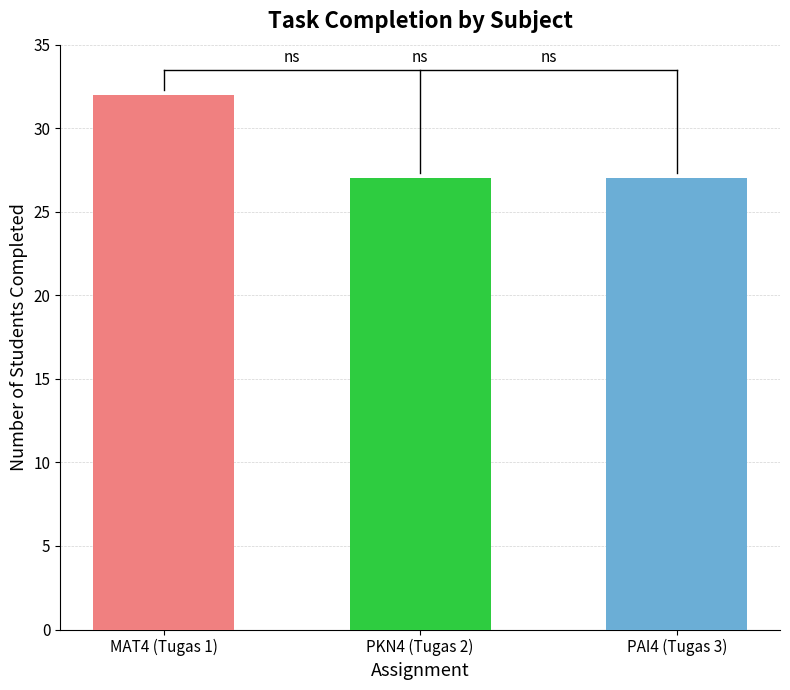

The chart shows a value of 42 at PKN4 (Tugas 2). True or false?

False